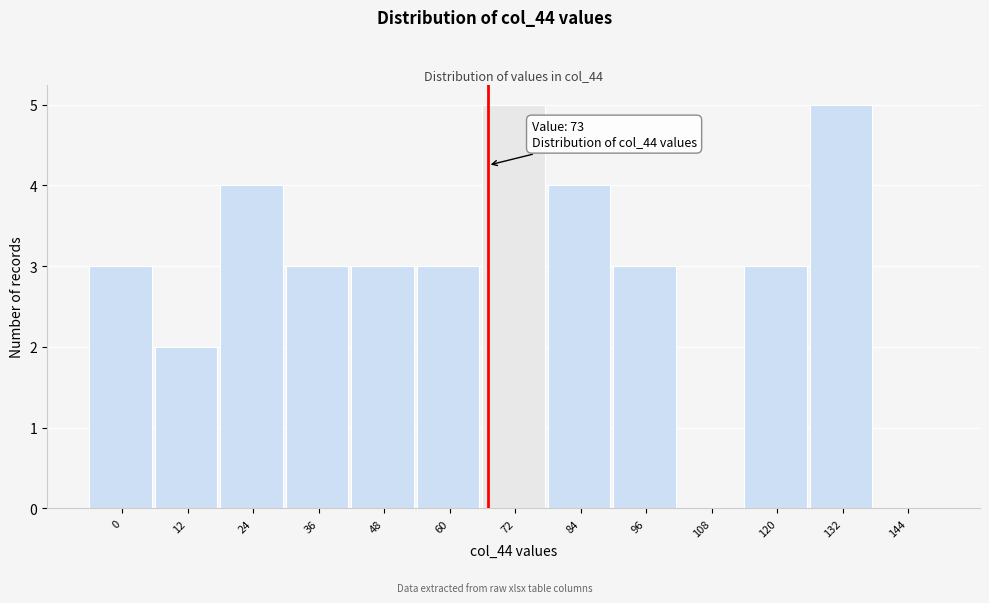

Reading right to left, extract all data points from this chart.

144=0	132=5	120=3	108=0	96=3	84=4	72=5	60=3	48=3	36=3	24=4	12=2	0=3